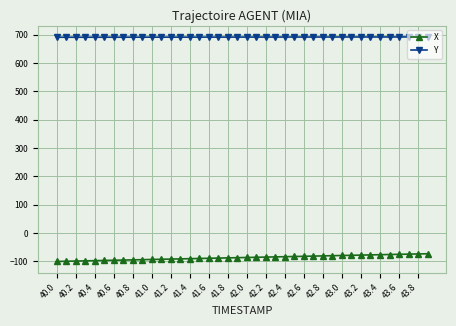

True or false: X and Y intersect in this chart.

False